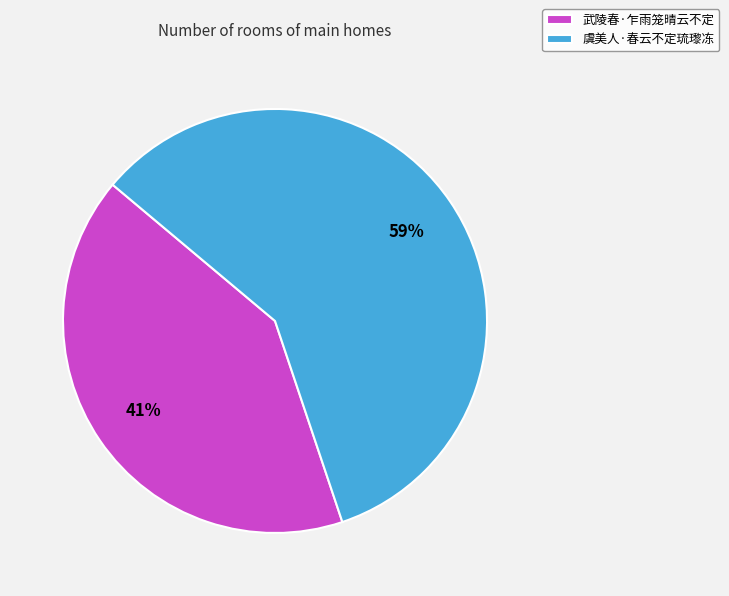

To the nearest percent, what portion does 虞美人·春云不定琉瓈冻 represent?

59%